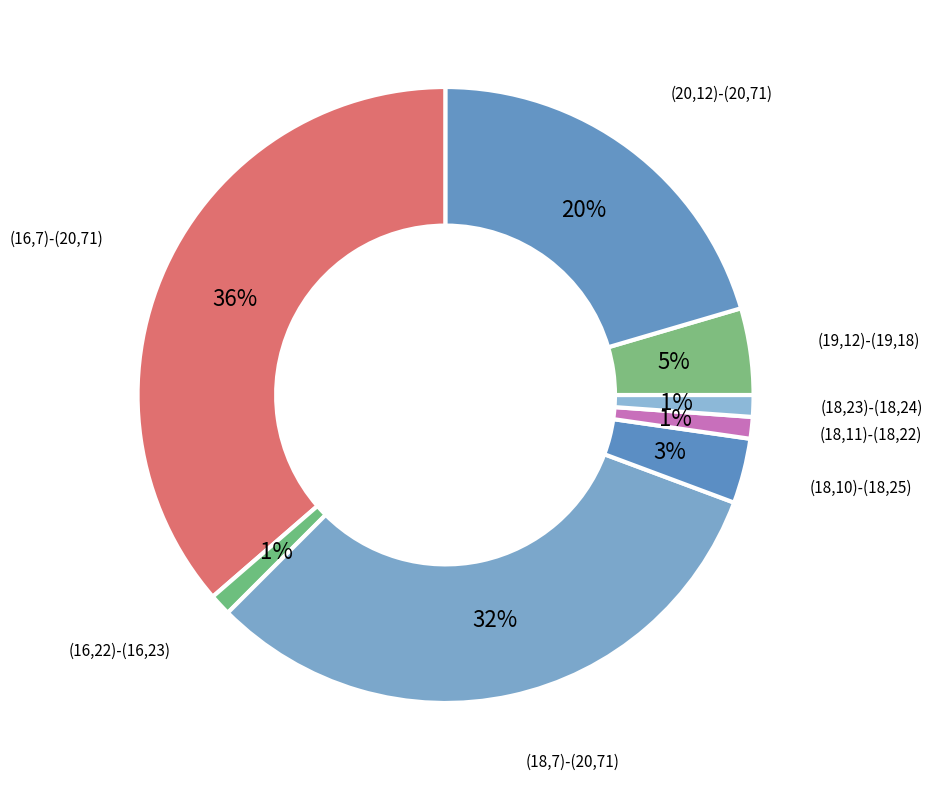

Is there a majority slice in this chart?

No